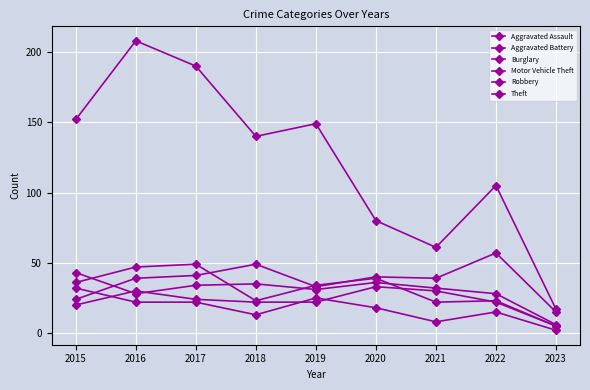

At which label does Burglary reach its minimum?

2023